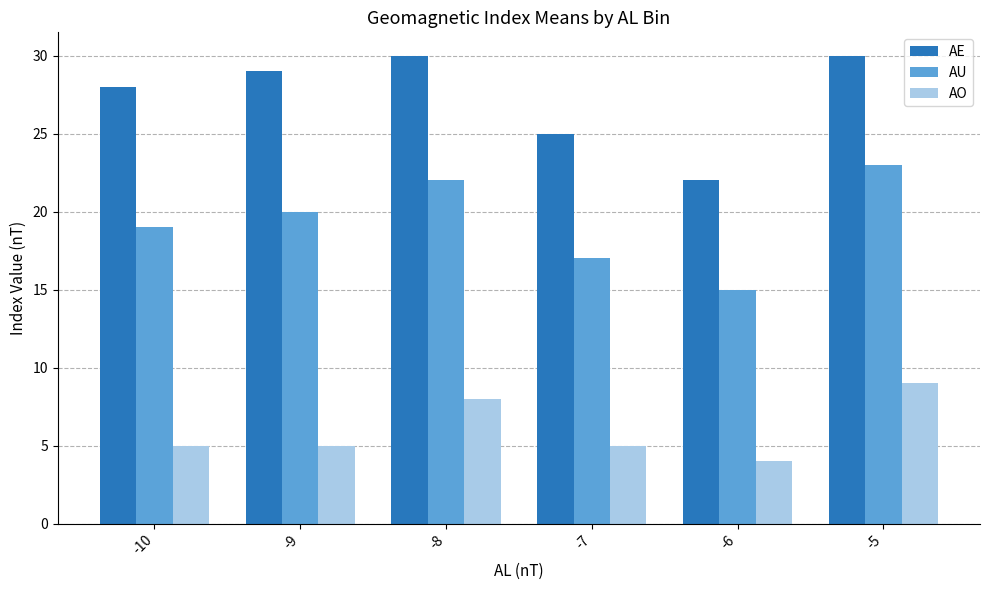

What is the average value of the AE series?

27